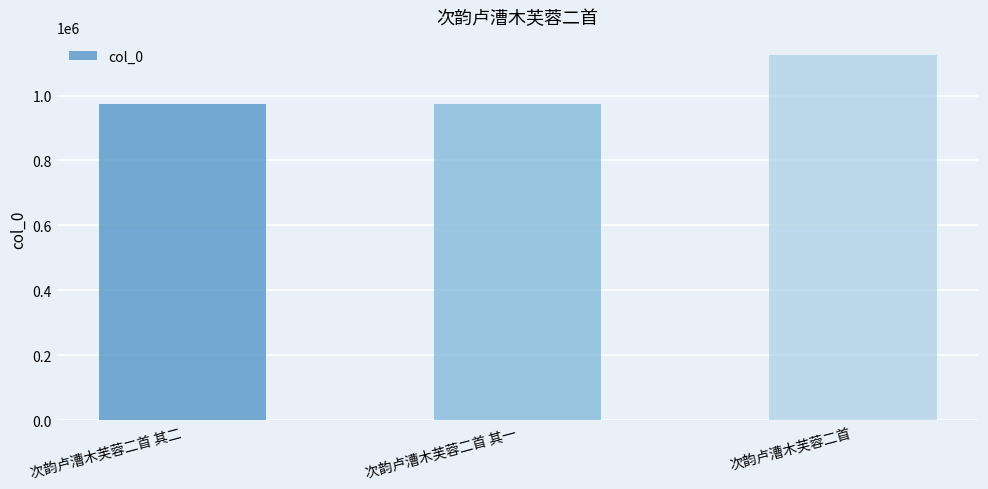

Approximately how many times larger is the value at 次韵卢漕木芙蓉二首 其一 compared to 次韵卢漕木芙蓉二首 其二?

1.0